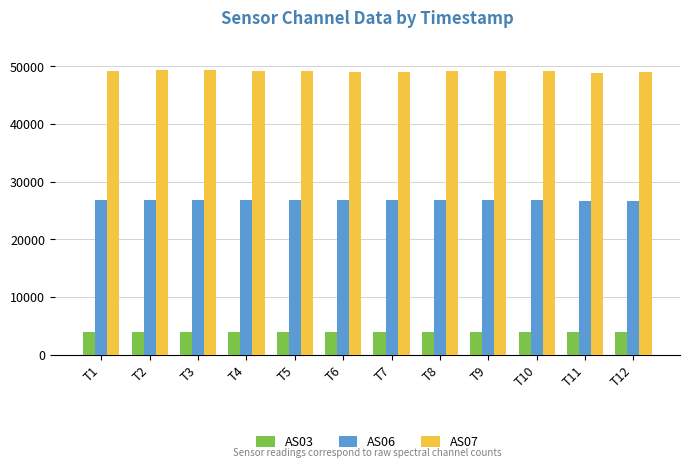

How many bars are there in total?

36